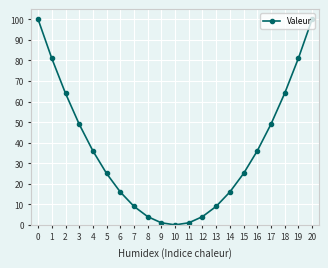

How many values are above zero?

20